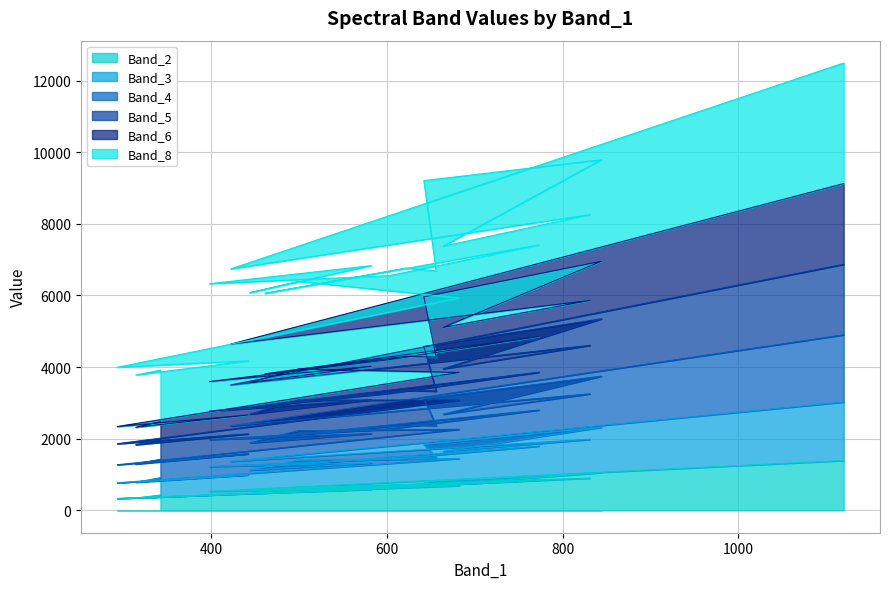

What are all the series names shown in the legend?

Band_2, Band_3, Band_4, Band_5, Band_6, Band_8